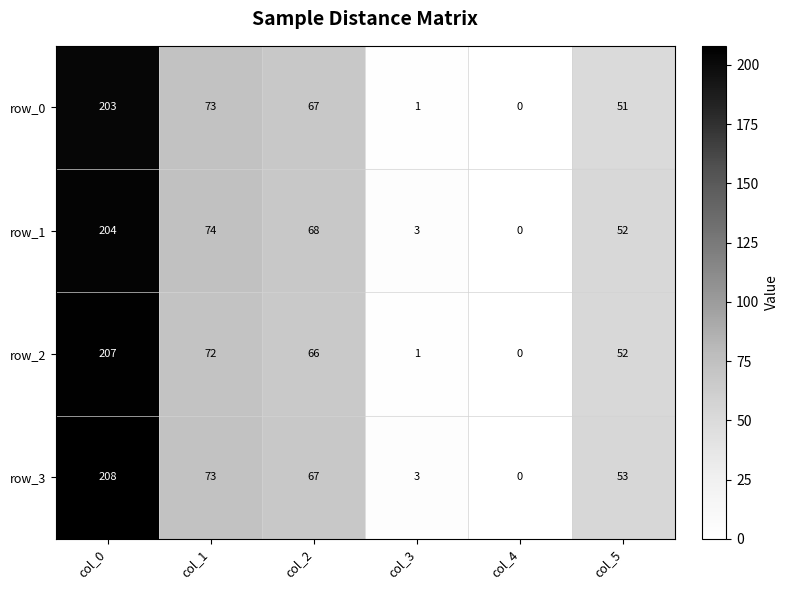

True or false: row_0 has a value of 103 at col_1.

False